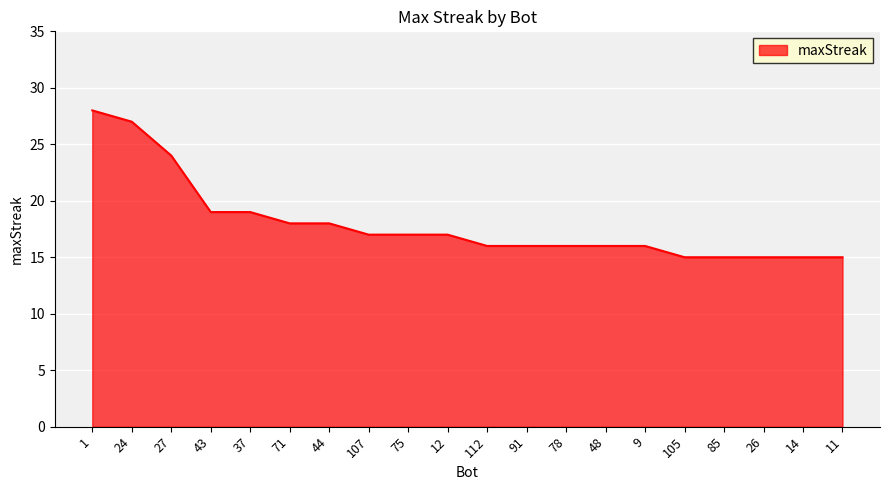

Between 85 and 78, which is larger?

78